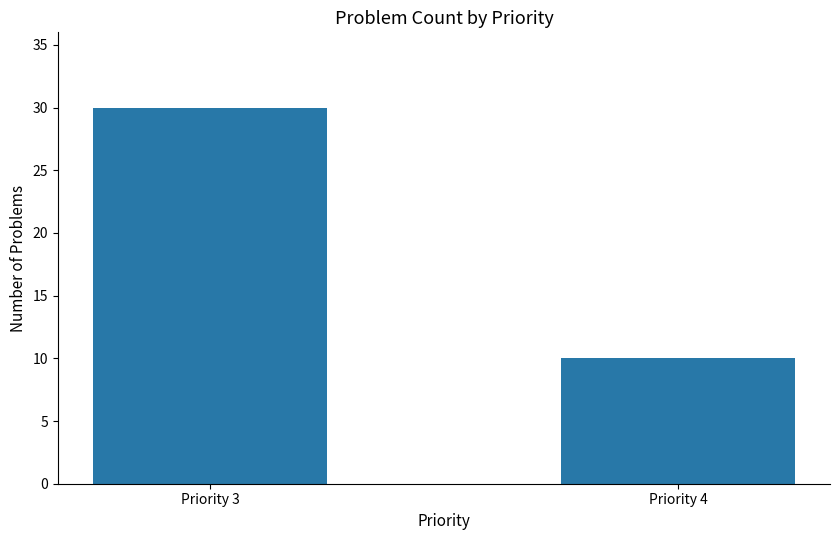

What is the change in value from Priority 3 to Priority 4?

-20